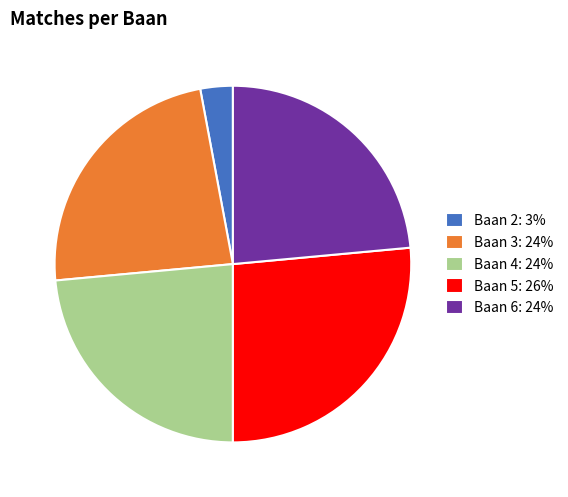

Combined, do Baan 3: 24% and Baan 2: 3% account for over 50%?

No